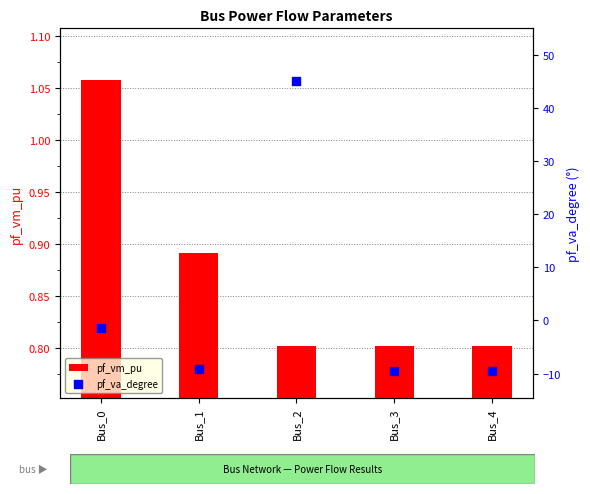

Which series reaches the maximum Y coordinate?

pf_va_degree